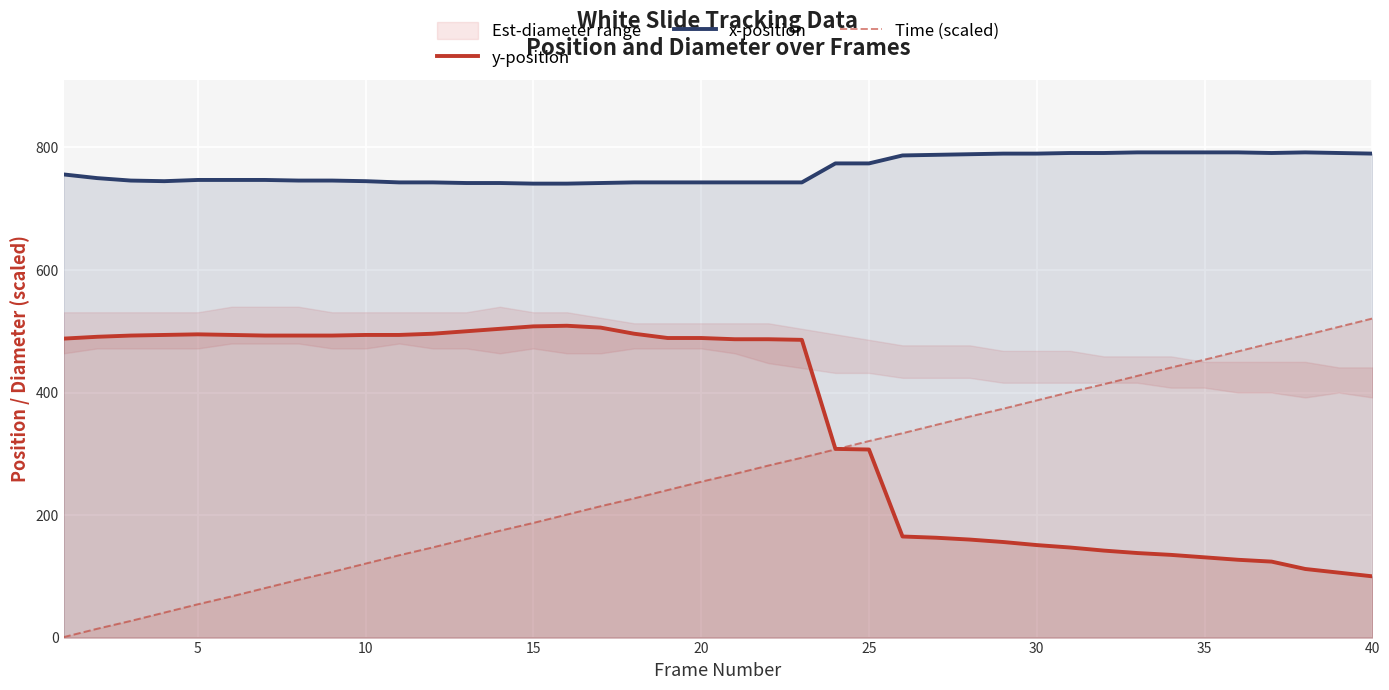

True or false: x-position and y-position cross at least once.

False